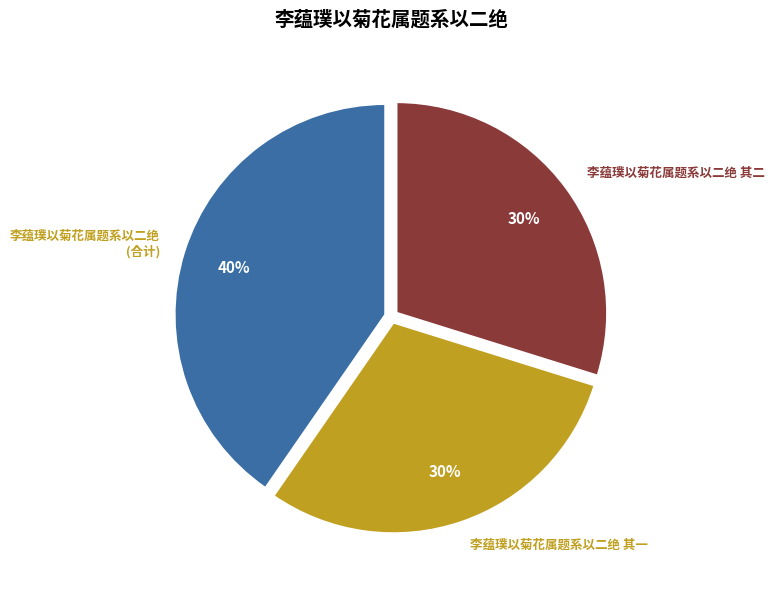

To the nearest percent, what is the average slice percentage?

33%